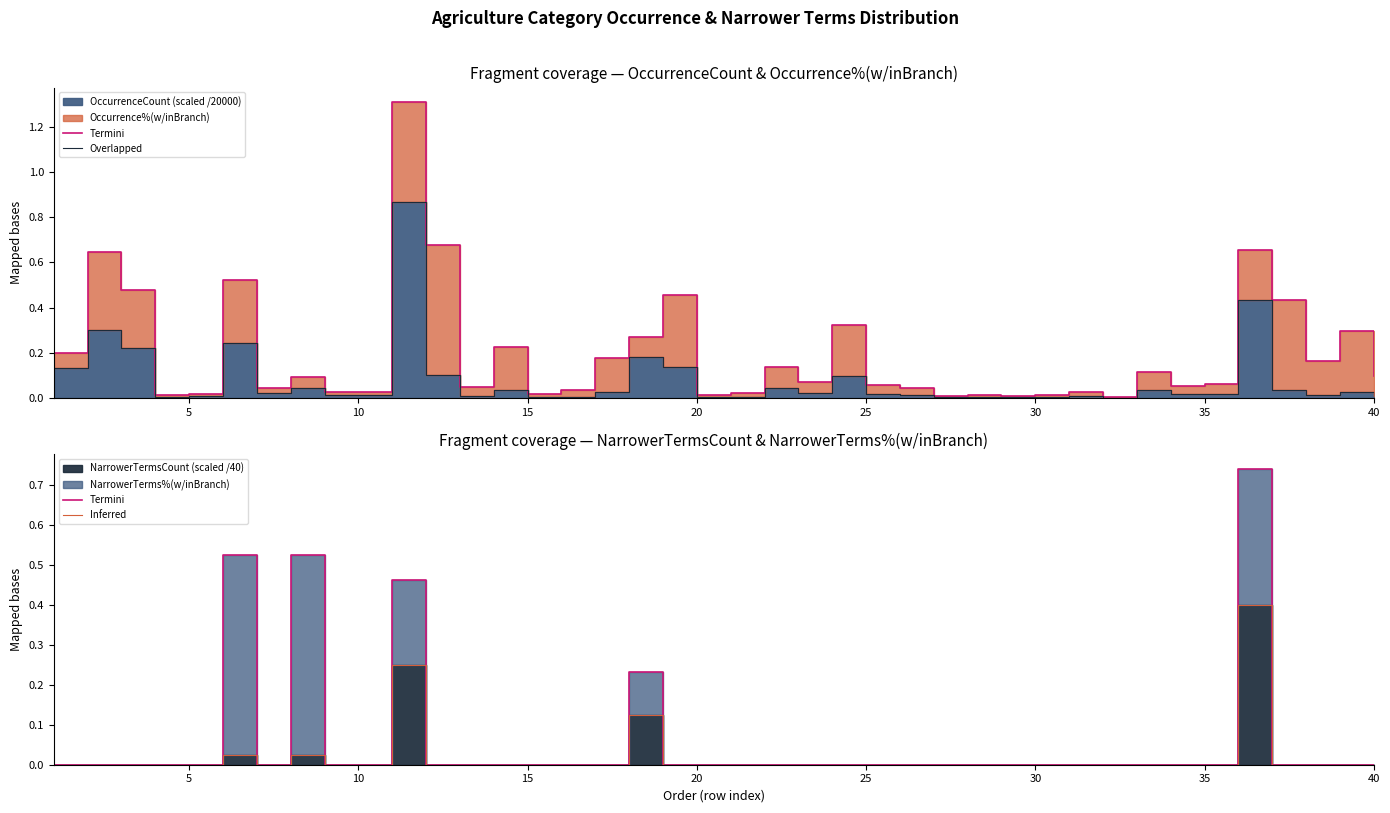

List the series in order of their peak value, lowest first.

Inferred, Termini, Overlapped